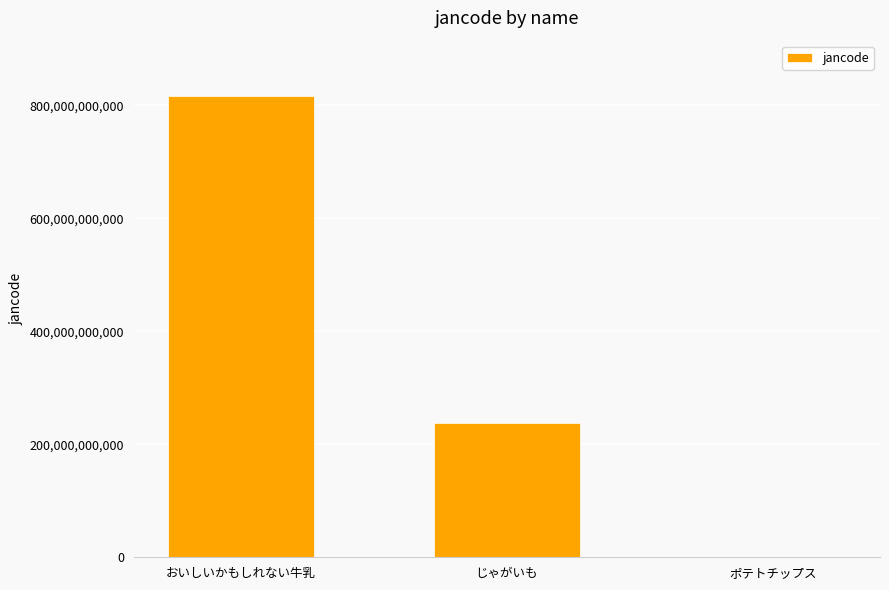

What is the ratio of the value at じゃがいも to the value at ポテトチップス?

253424.0